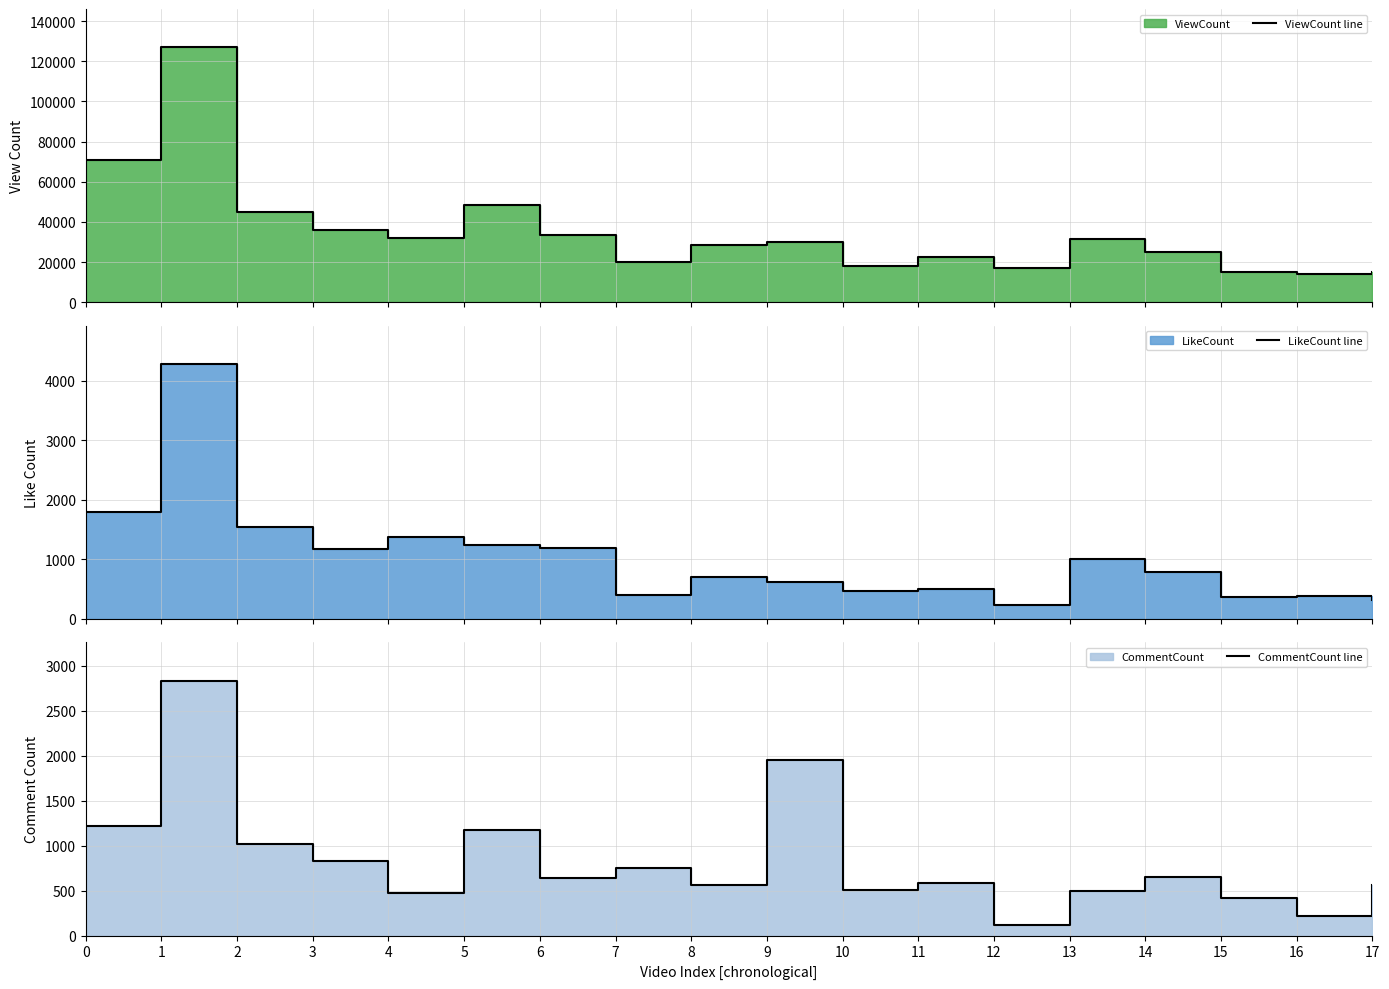

Reading left to right, transcribe all the data shown in this chart.

ViewCount line: 70965	127005	45076	35751	32227	48240	33629	19798	28521	29895	17794	22397	16984	31533	25214	14825	13991	14813
LikeCount line: 1790	4283	1550	1173	1376	1246	1194	405	701	621	470	500	240	1004	781	371	384	313
CommentCount line: 1214	2833	1022	834	472	1172	641	747	562	1955	509	581	113	497	654	420	223	559